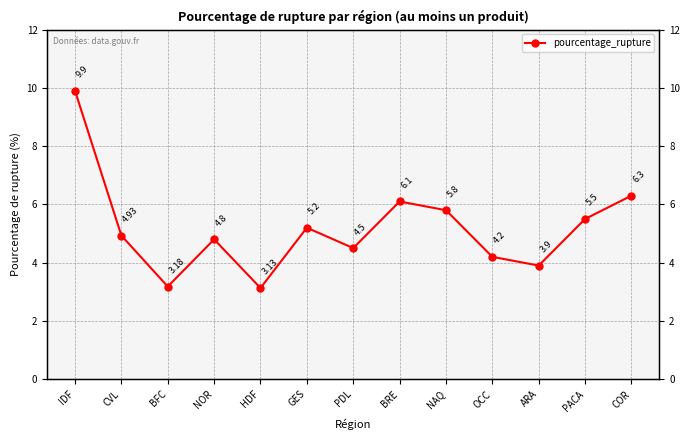

Reading left to right, extract all data points from this chart.

IDF=9.9	CVL=4.9	BFC=3.2	NOR=4.8	HDF=3.1	GES=5.2	PDL=4.5	BRE=6.1	NAQ=5.8	OCC=4.2	ARA=3.9	PACA=5.5	COR=6.3